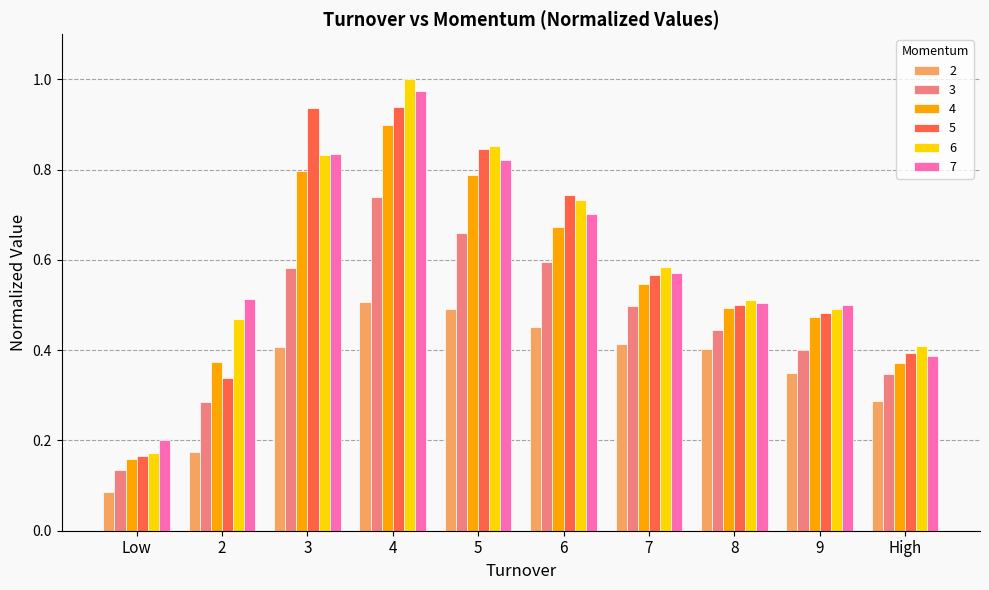

Which series changed the most between 5 and 8?

5